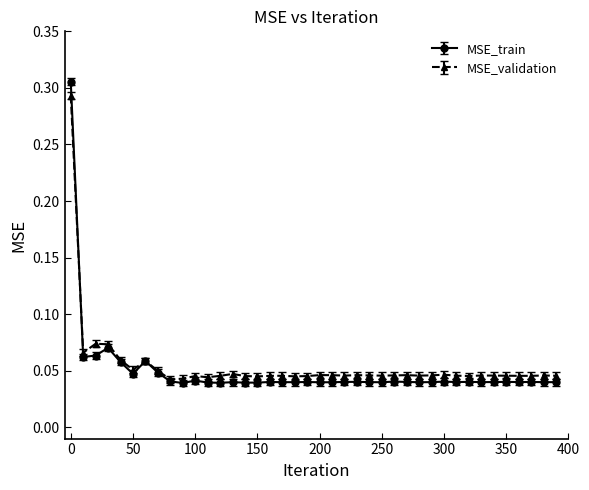

Which series has the widest spread of values?

MSE_train